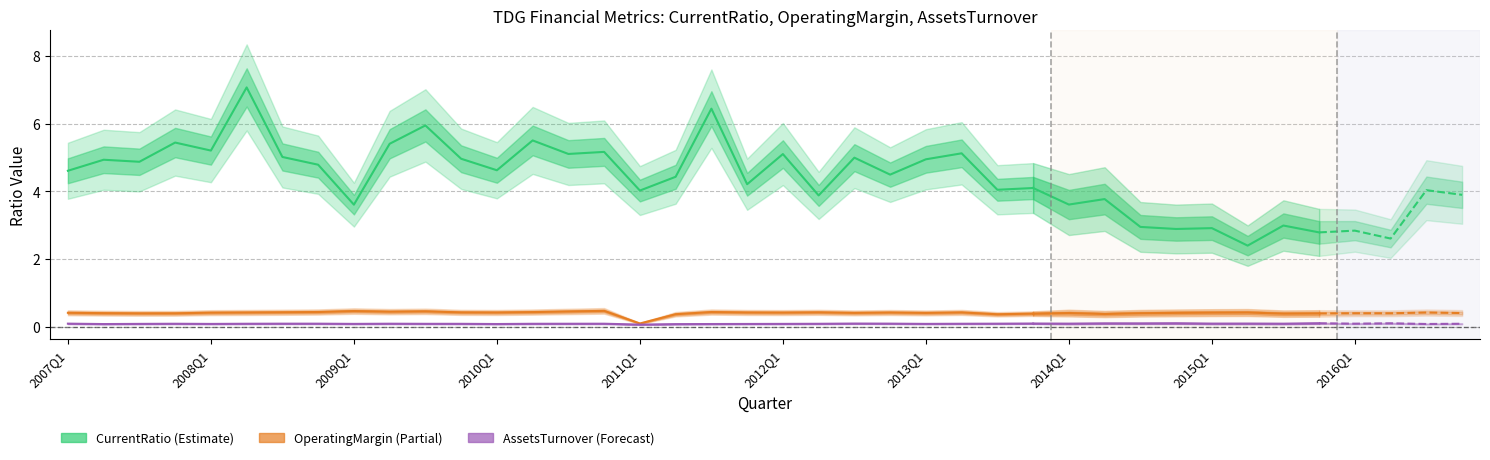

What is the maximum value for CurrentRatio?

7.1